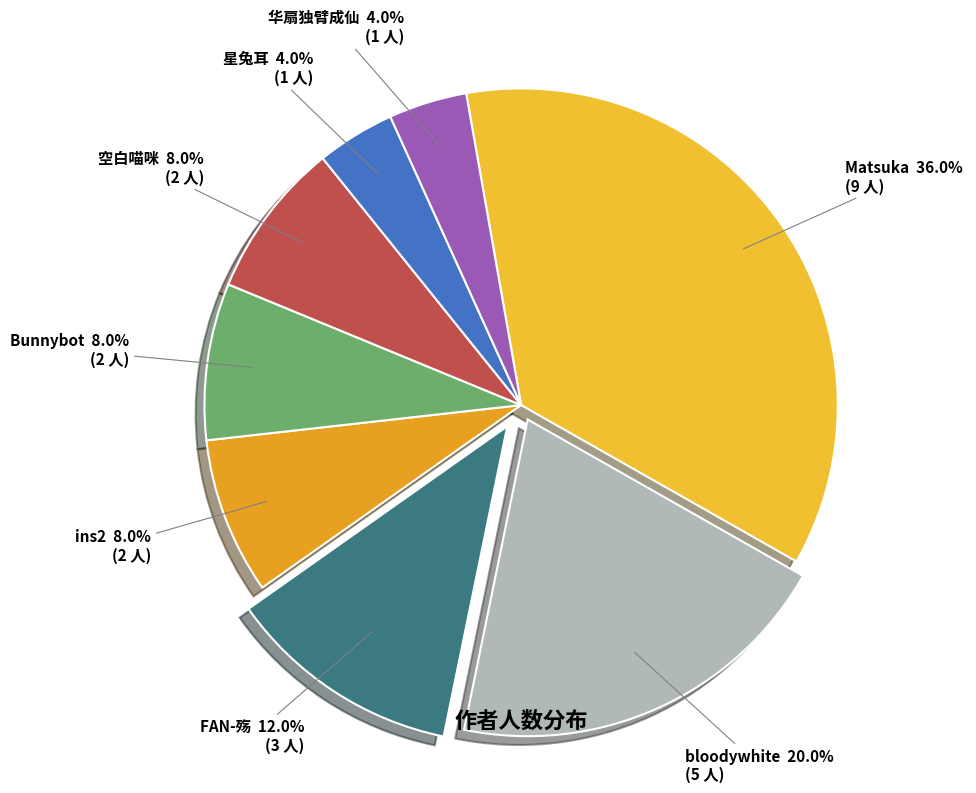

Count the number of slices in the pie.

8